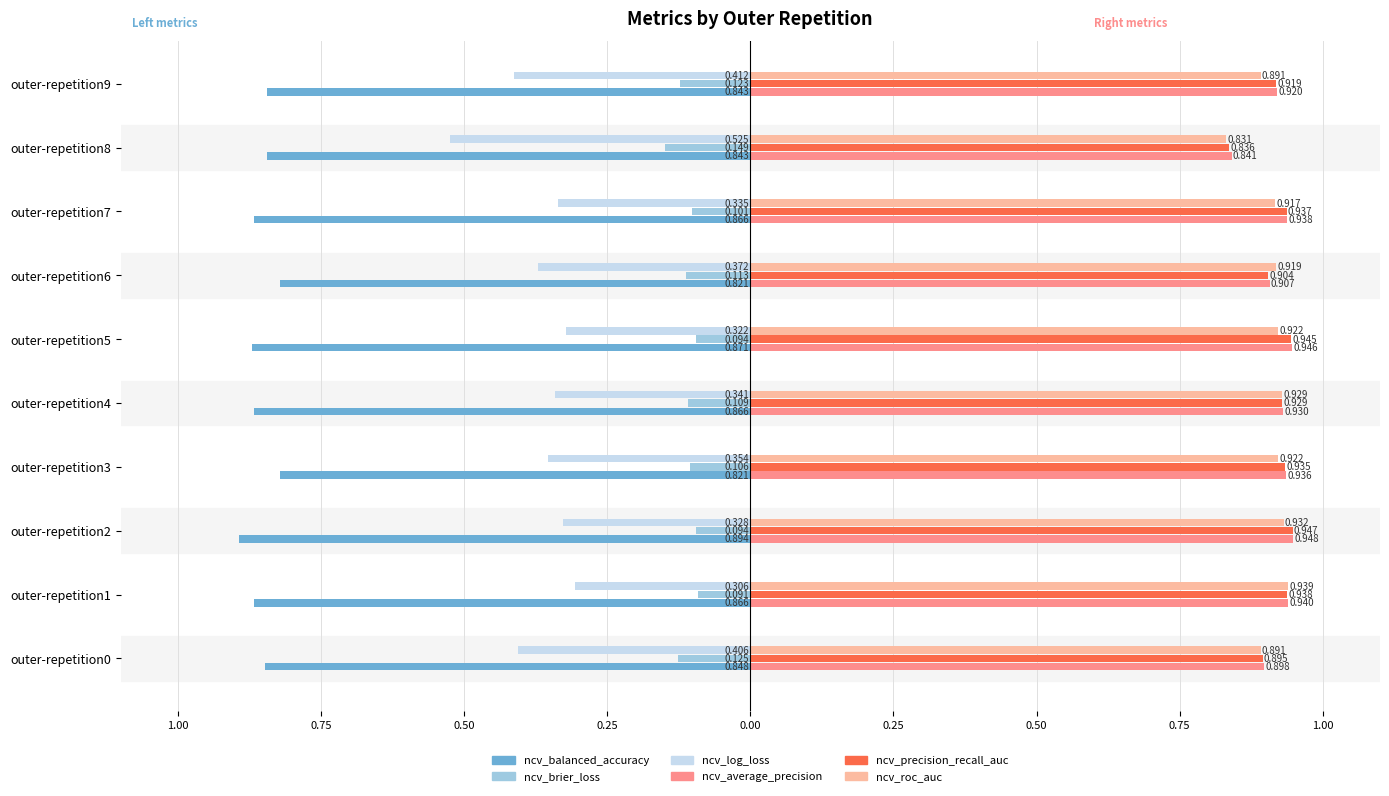

What are all the series names shown in the legend?

ncv_balanced_accuracy, ncv_brier_loss, ncv_log_loss, ncv_average_precision, ncv_precision_recall_auc, ncv_roc_auc